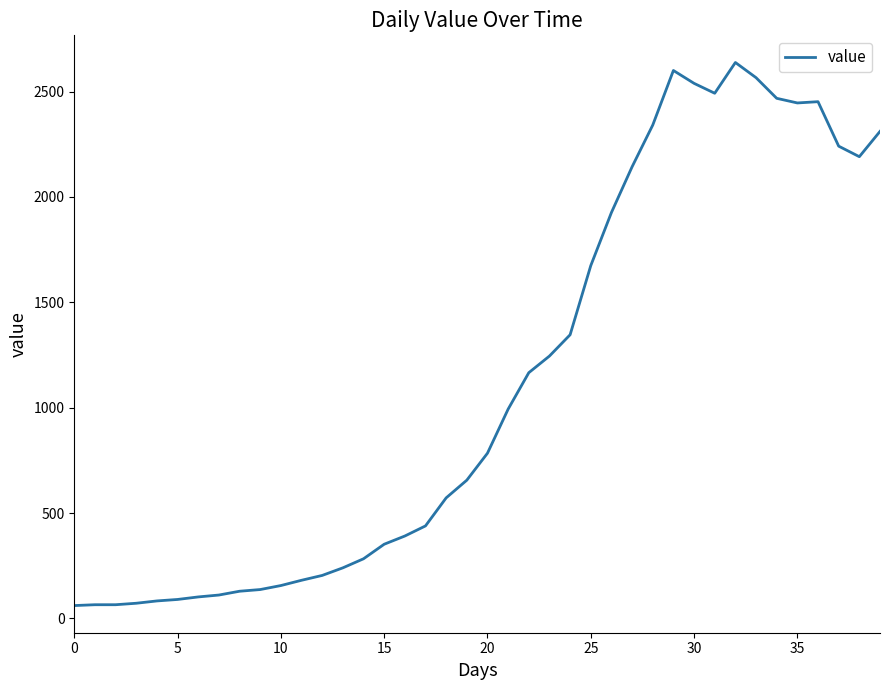

What is the minimum value shown in the chart?

61